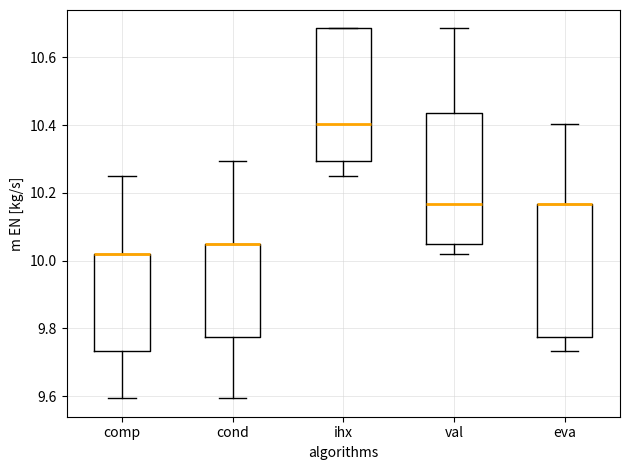

Where does the upper whisker of the box for cond end on the y-axis? The values are not printed on the chart, so give them approximately, as read against the axis.

10.30